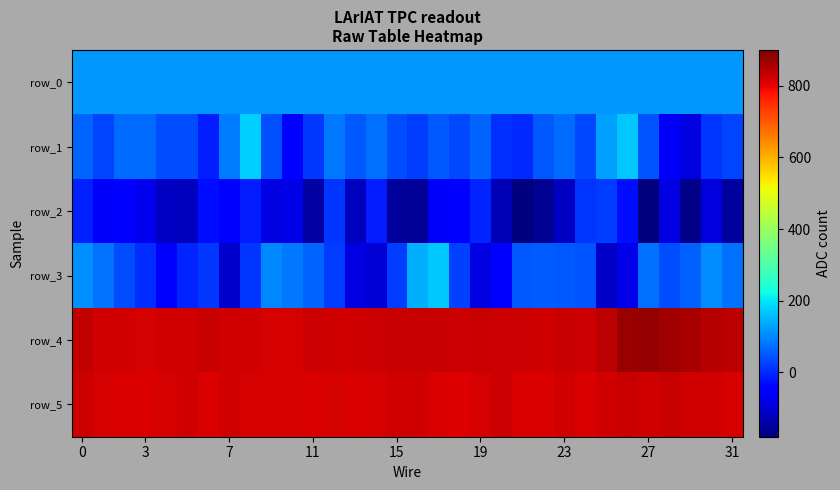

How many values in row_1 are below zero?

5